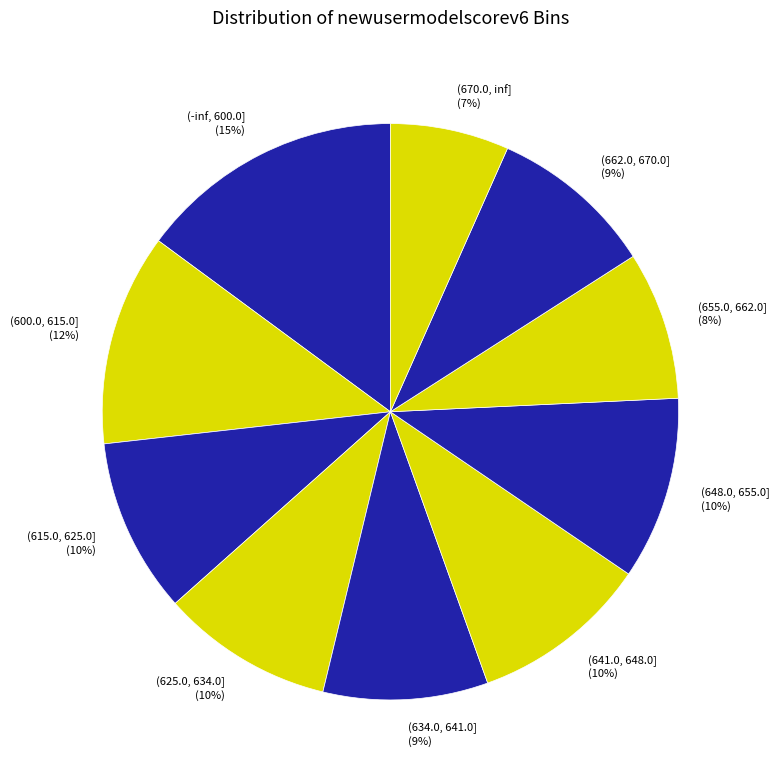

Is there any slice that represents more than half of the pie?

No